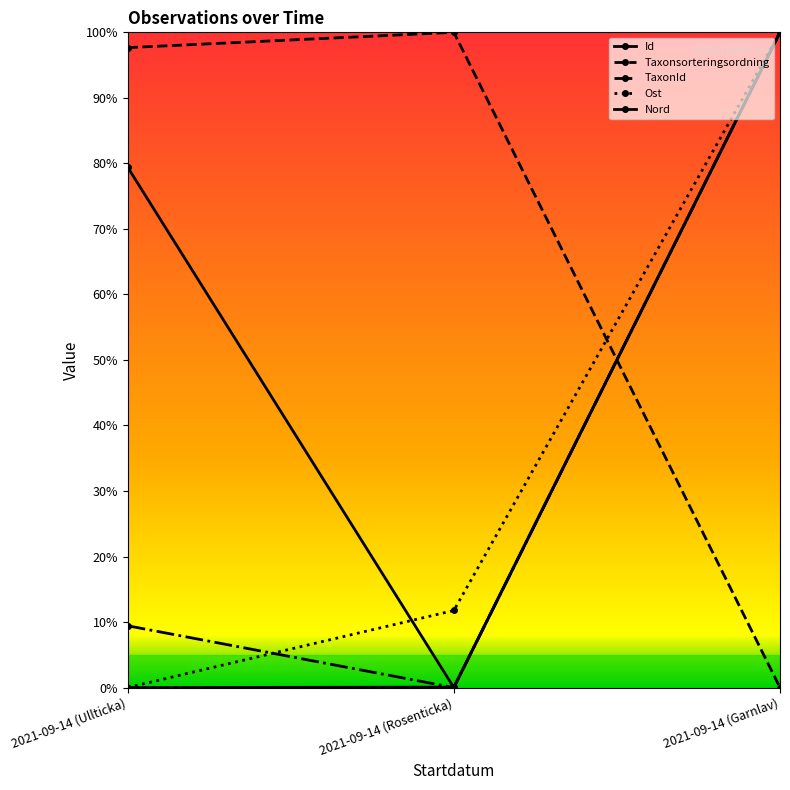

At which category does the chart reach its peak across all series?

2021-09-14 (Garnlav)